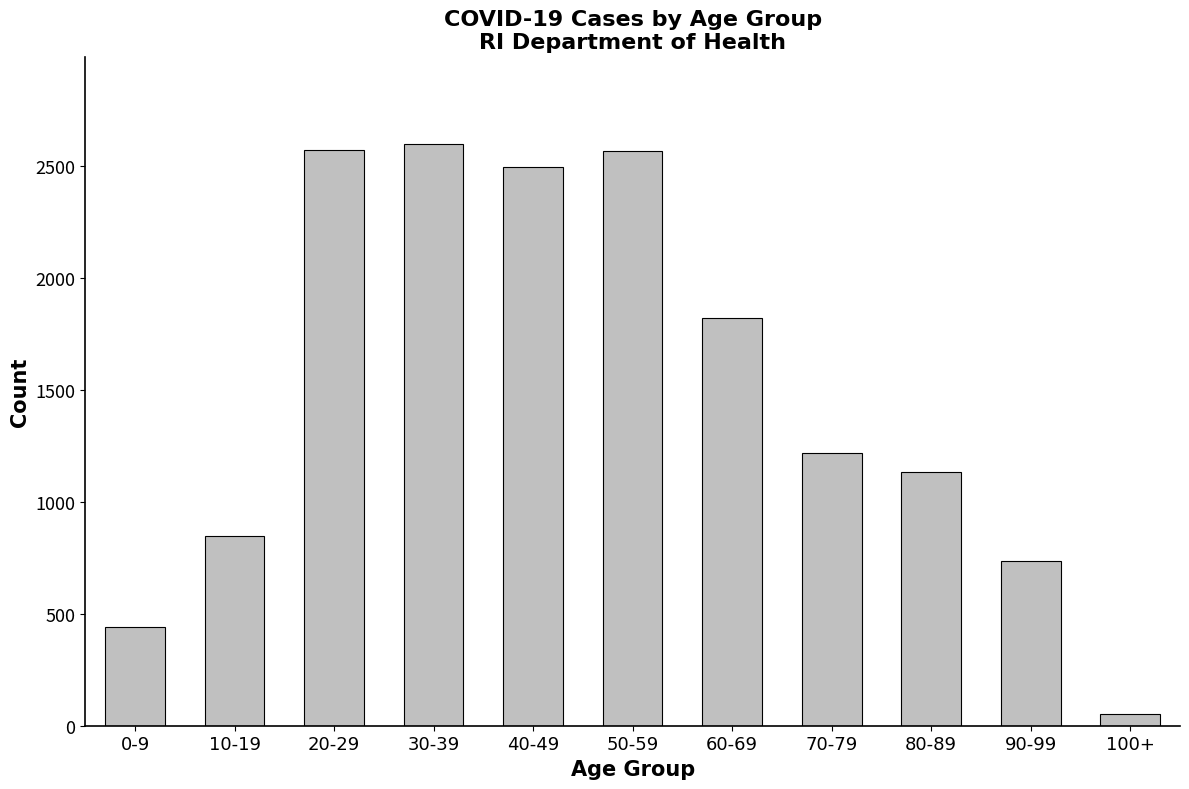

What is the difference between the values at 100+ and 50-59?

2515